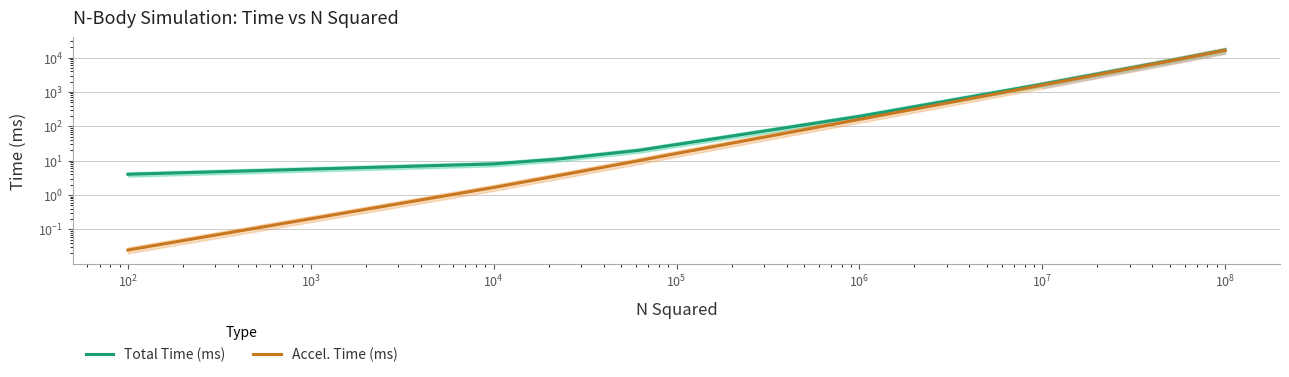

What is the value of the Total Time (ms) point at the 2nd from the left?

8.0